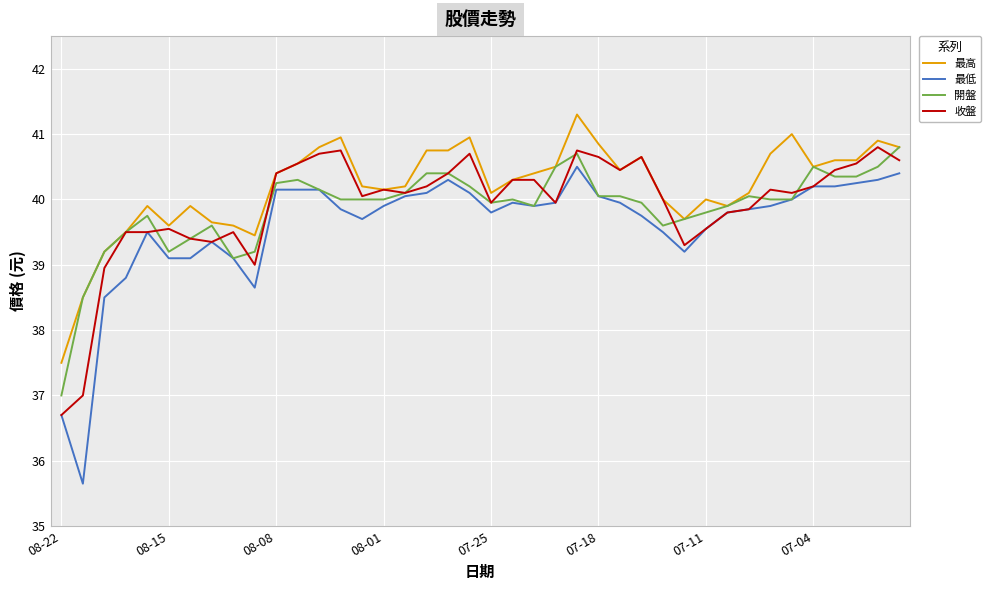

What is the minimum value for 收盤?

36.7